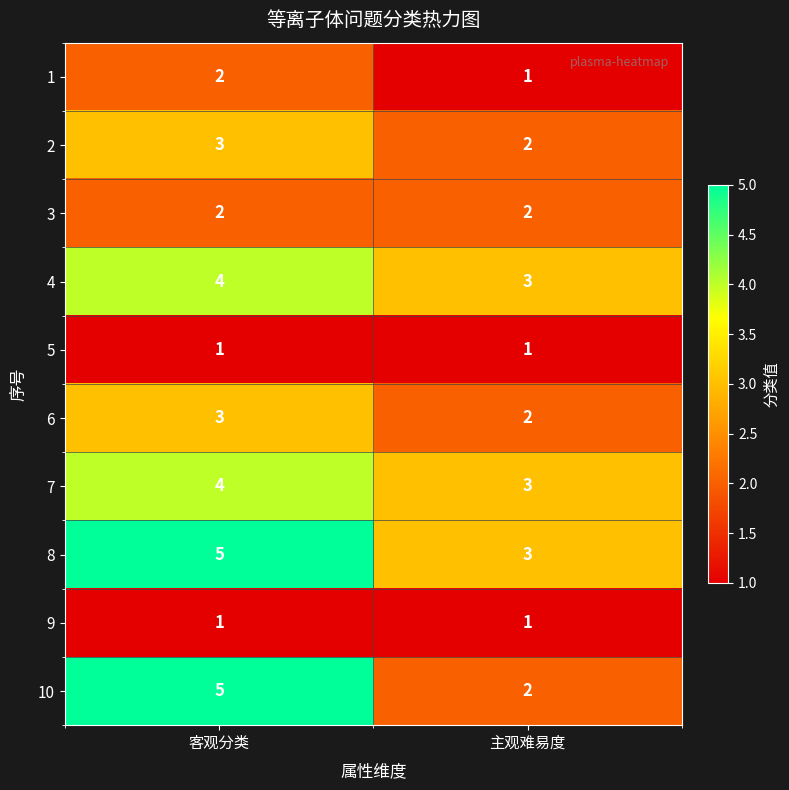

What is the sum of all 4 values?

7